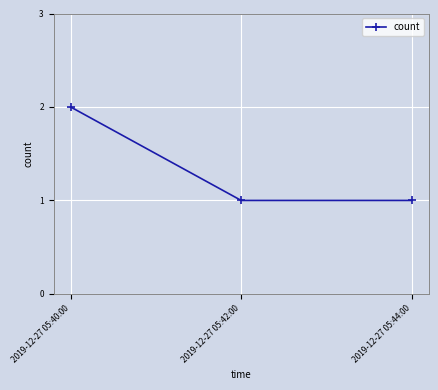

Approximately how many times larger is the value at 2019-12-27 05:40:00 compared to 2019-12-27 05:44:00?

2.0